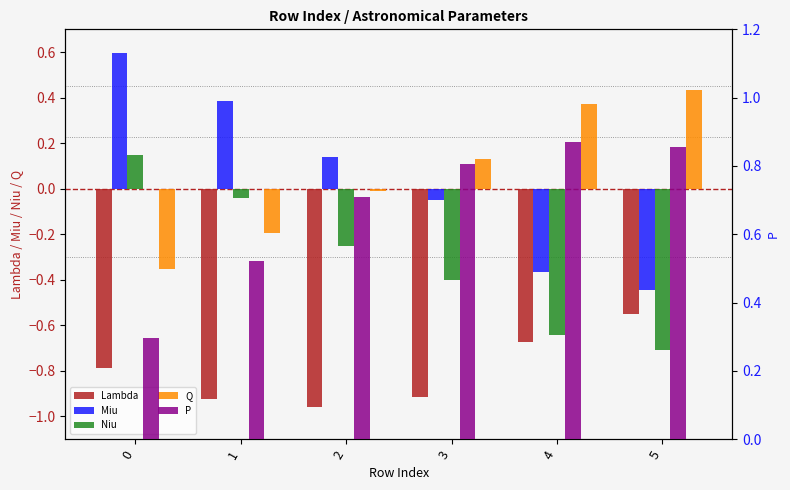

Reading left to right, what are all the values shown in this chart?

Lambda: -0.8	-0.9	-1.0	-0.9	-0.7	-0.5
Miu: 0.6	0.4	0.1	-0.1	-0.4	-0.4
Niu: 0.1	-0.0	-0.3	-0.4	-0.6	-0.7
Q: -0.4	-0.2	-0.0	0.1	0.4	0.4
P: 0.3	0.5	0.7	0.8	0.9	0.9